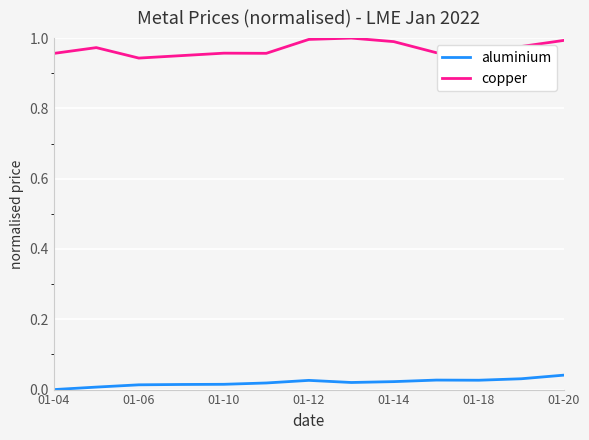

List the series in order of their overall mean, lowest first.

aluminium, copper